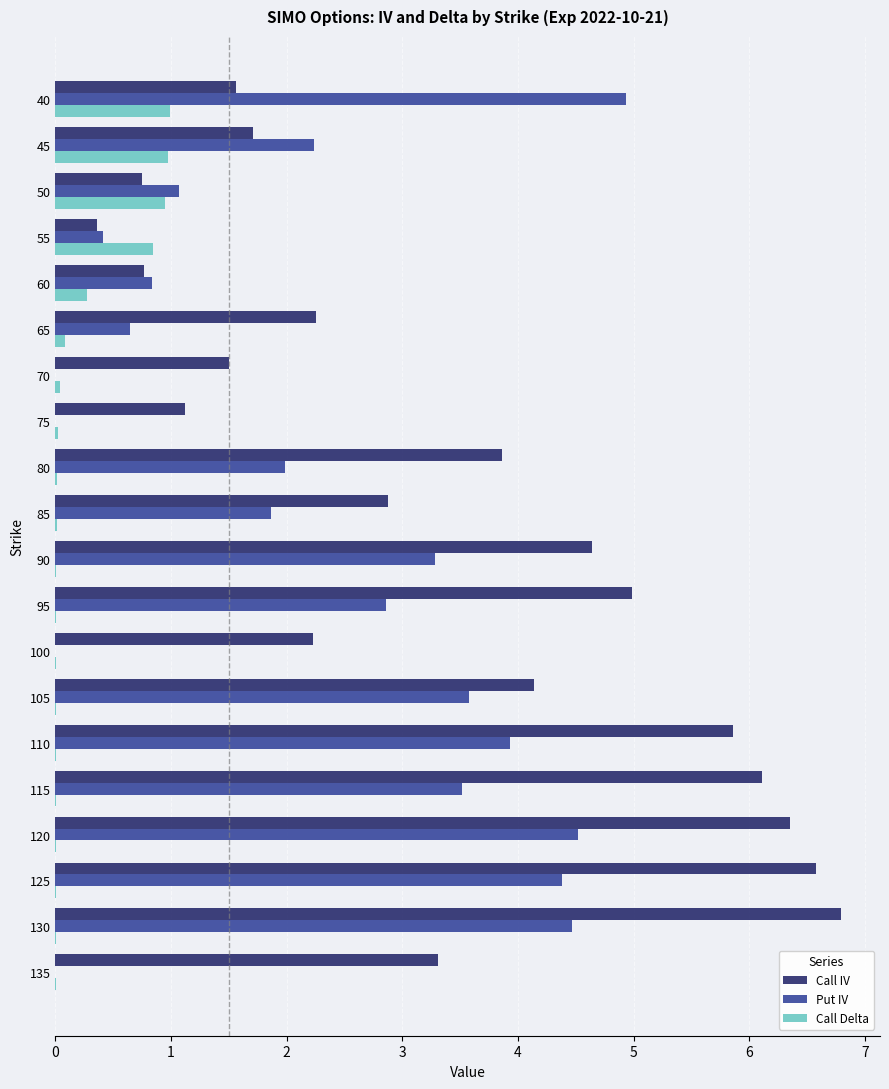

Is the value of Call IV at 45 greater than the value of Call Delta at 80?

Yes